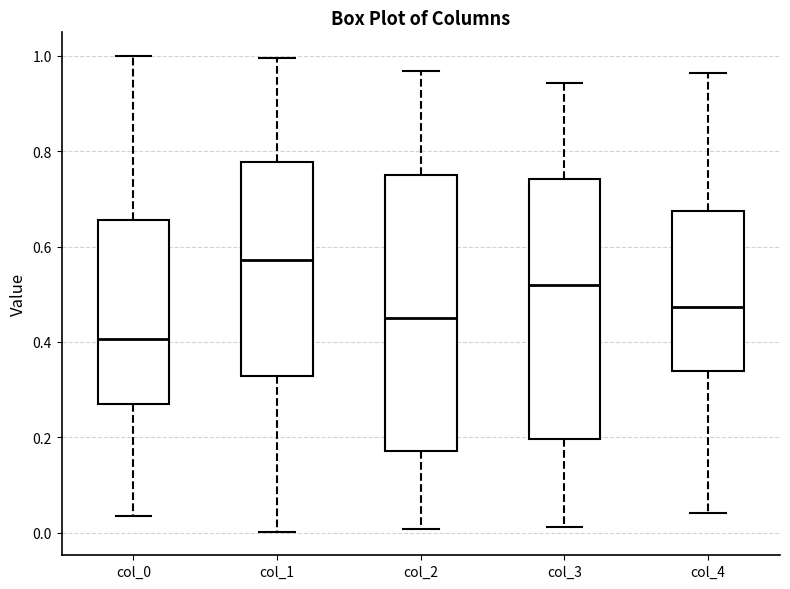

Where is the upper edge of the box for col_3 on the y-axis? The values are not printed on the chart, so give them approximately, as read against the axis.

0.74